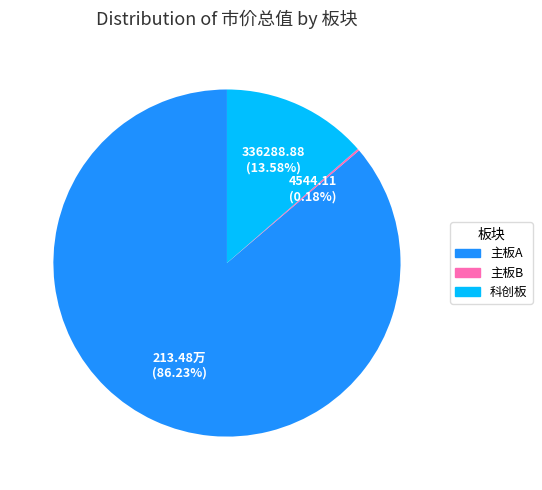

Does any single category account for the majority?

Yes